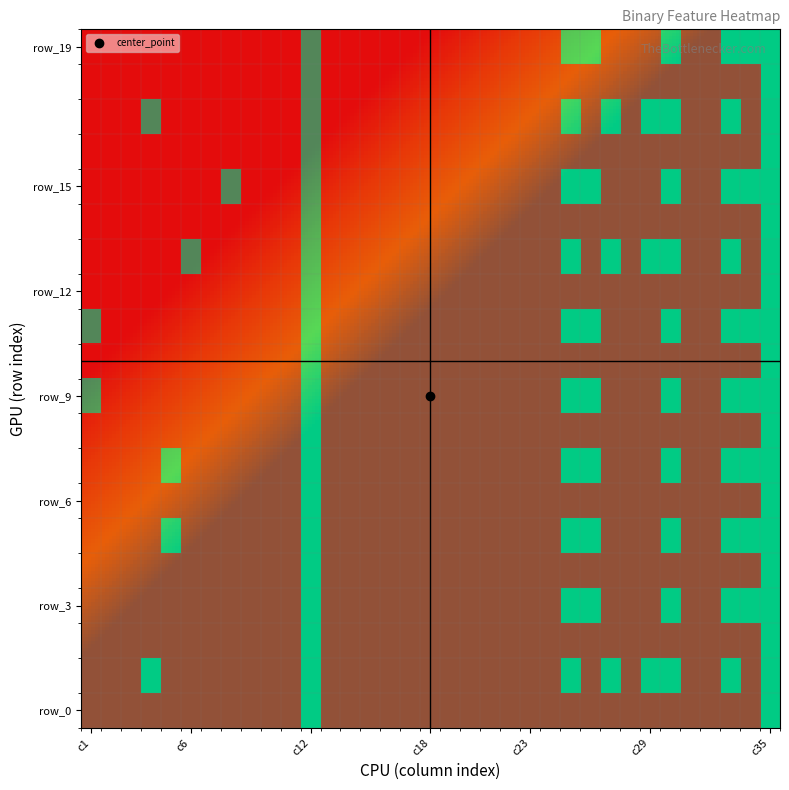

Which has a higher value, 13 or 33?

33